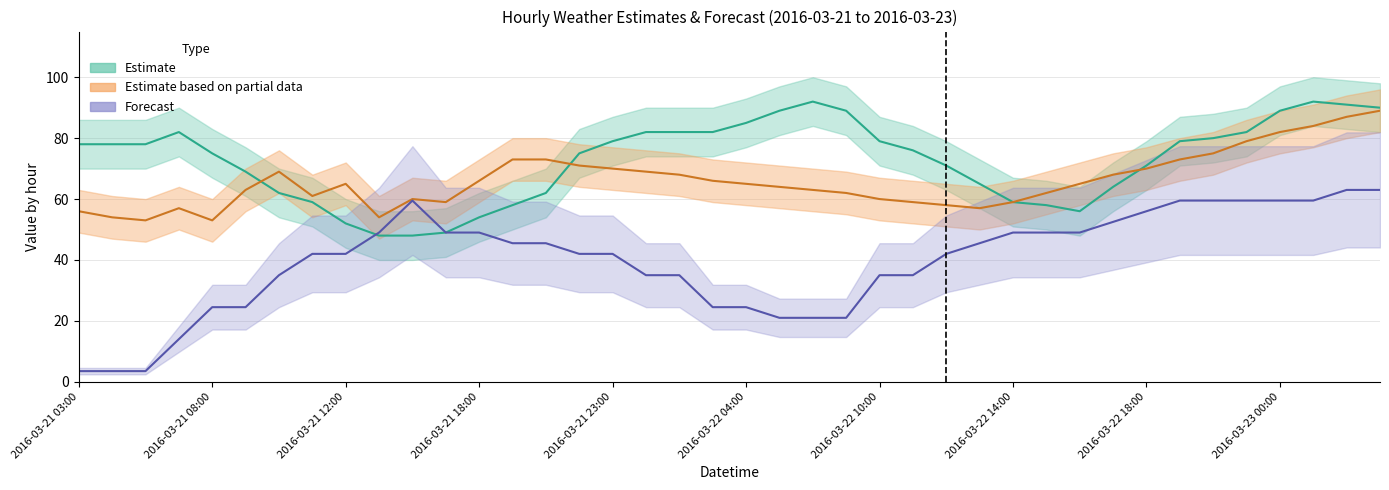

At which category is the sum across all series the highest?

39